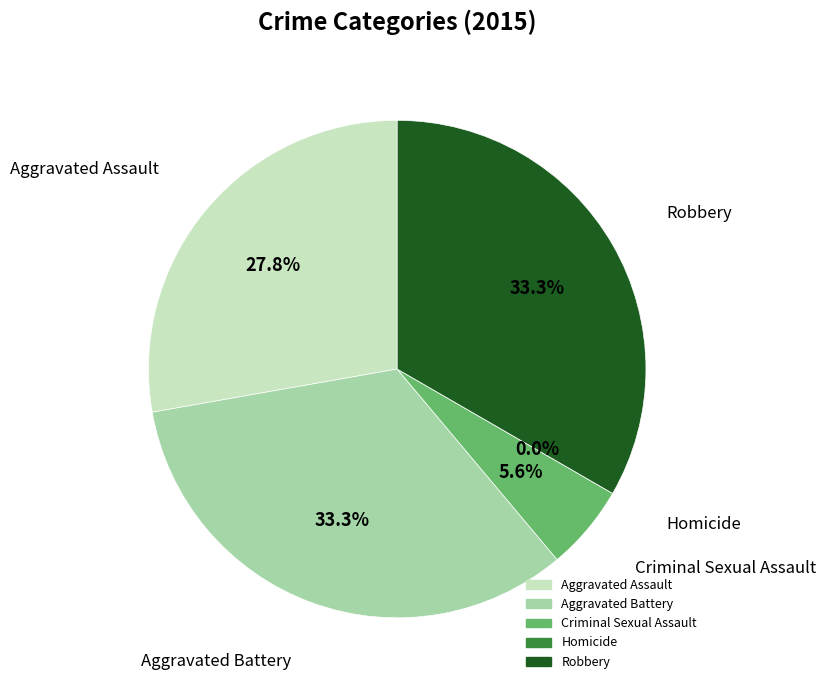

Which slice is the smallest?

Homicide